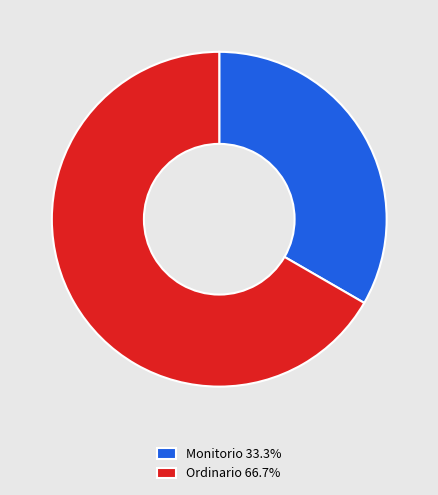

What is the ratio of the value at Ordinario 66.7% to the value at Monitorio 33.3%?

2.0